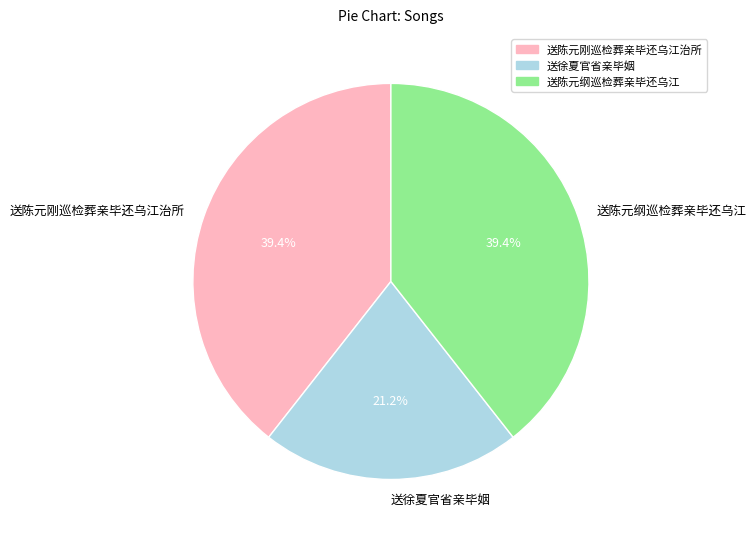

Is it true that 送陈元纲巡检葬亲毕还乌江 is 46% of the pie?

False